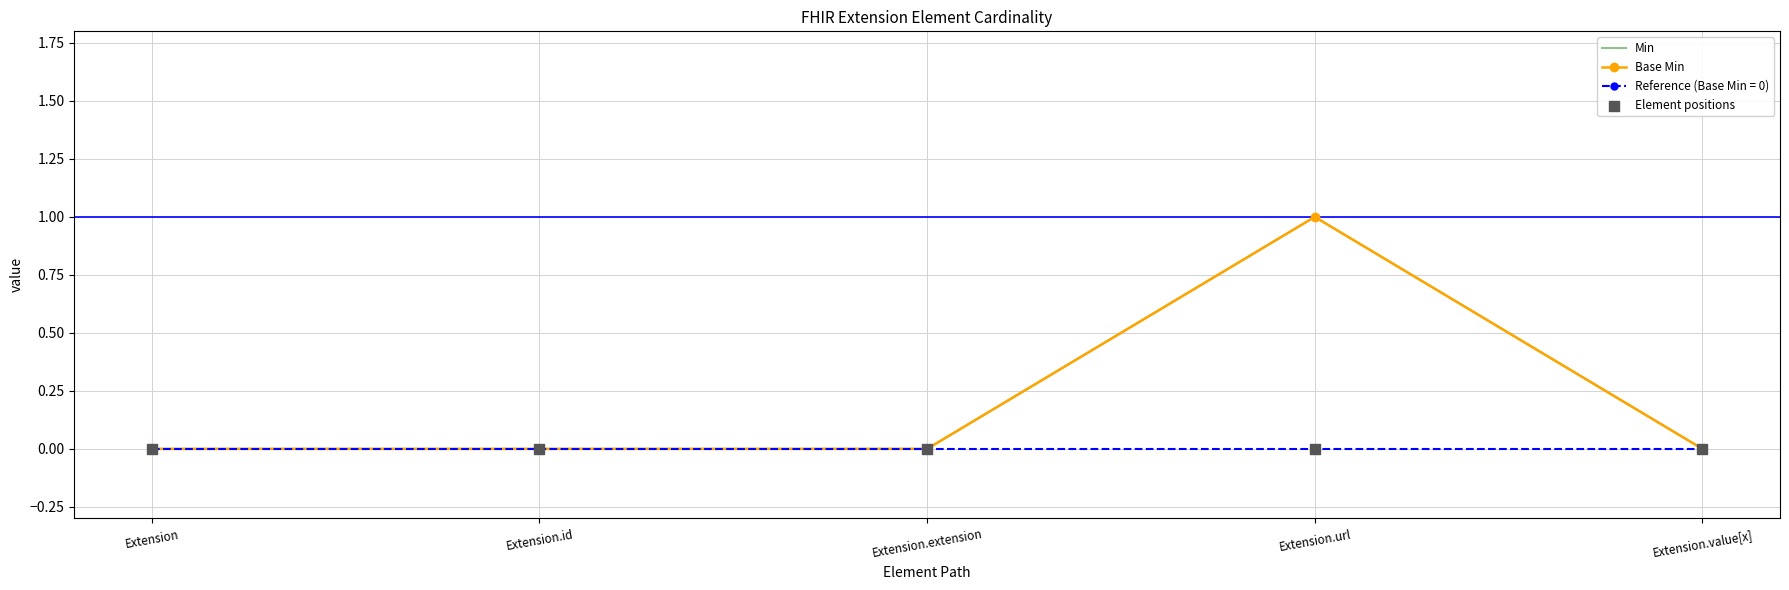

Which series reaches the maximum Y coordinate?

Min